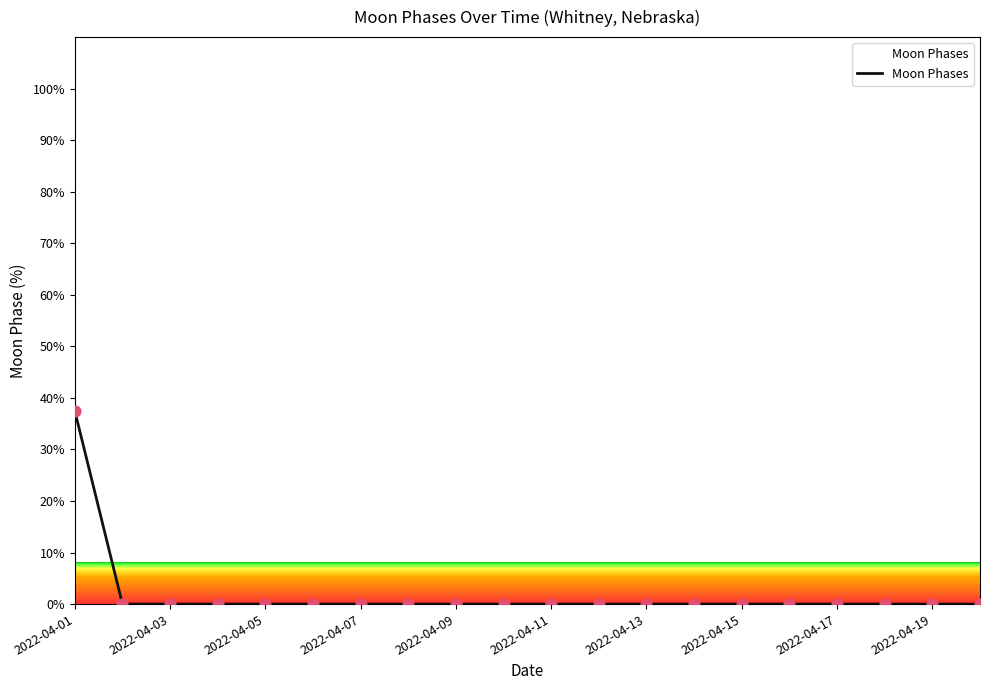

What is the maximum value shown in the chart?

37.5